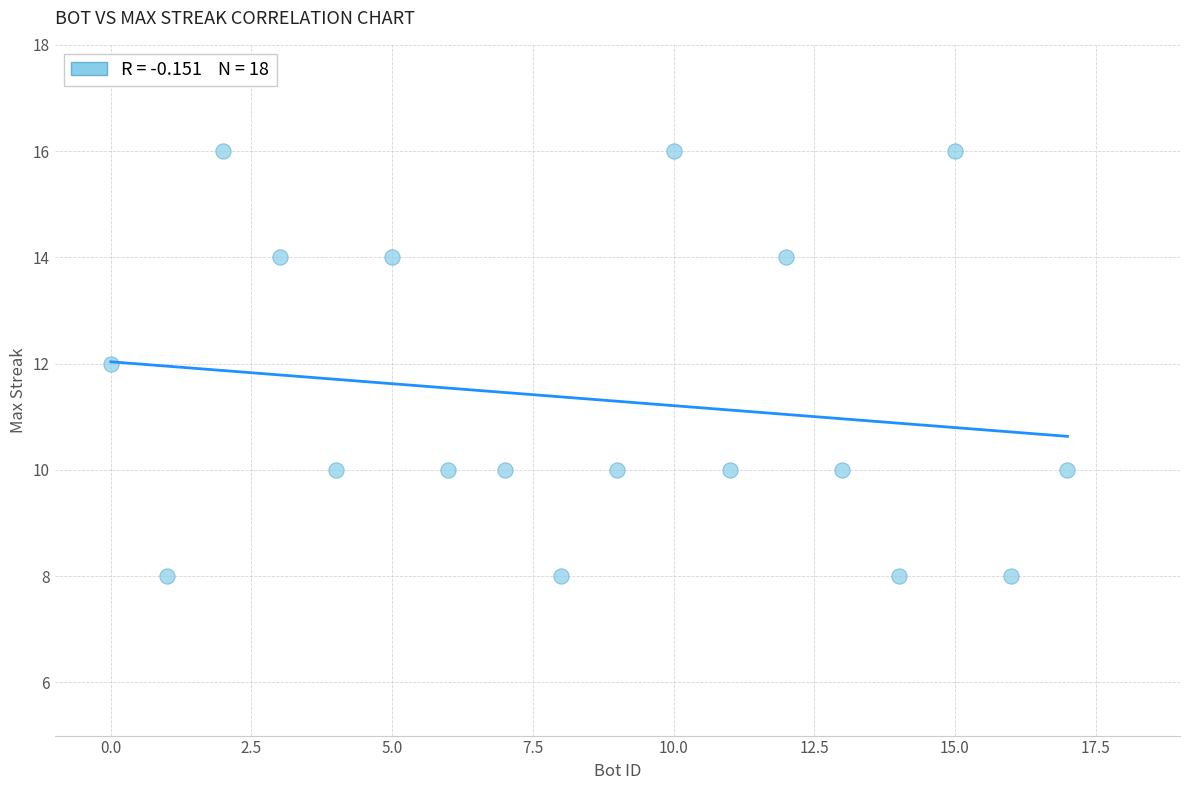

What is the range of Y values (max minus min)?

8